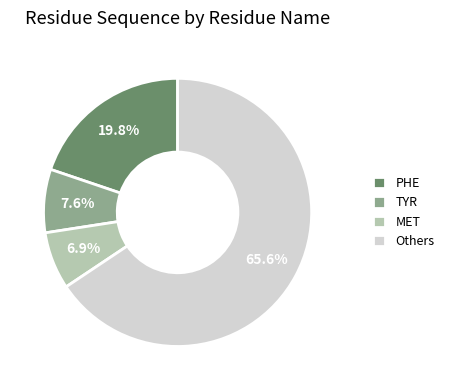

How many slices are in this pie chart?

4